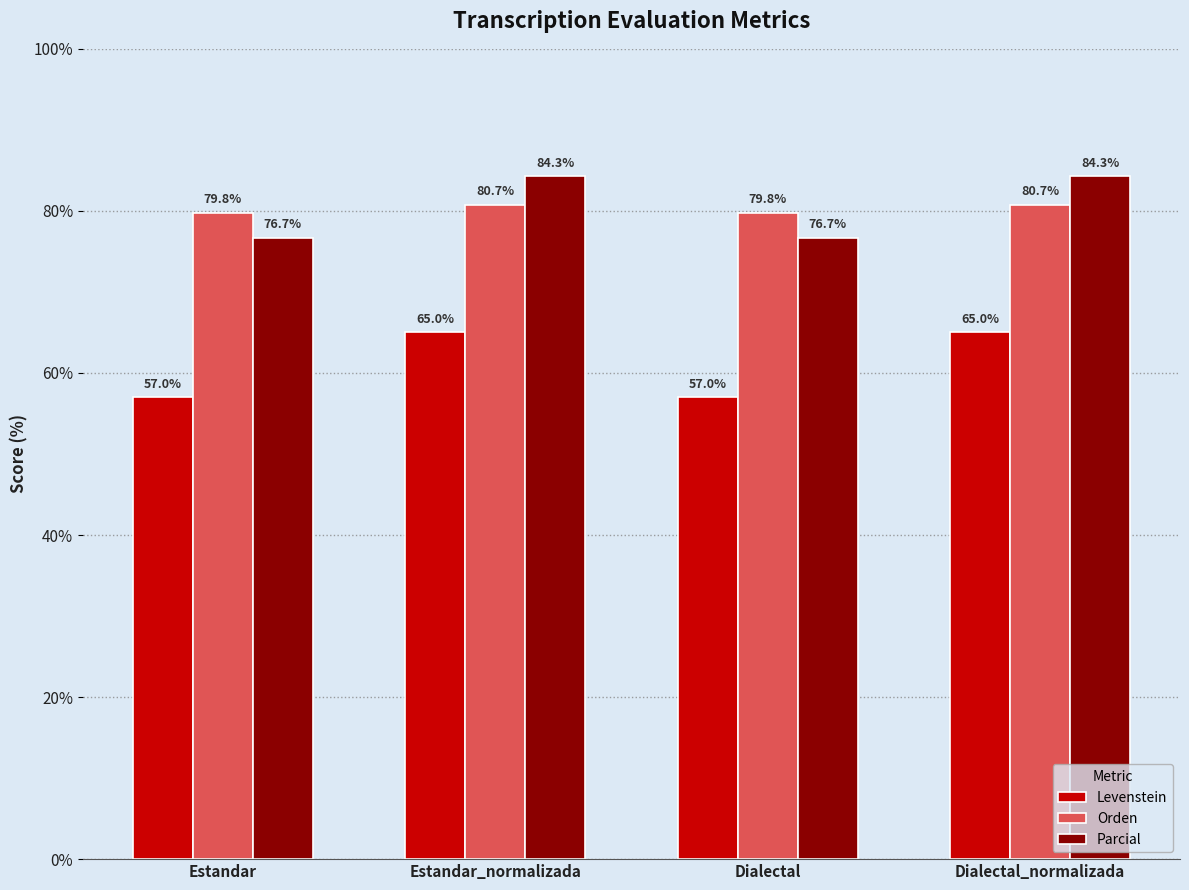

What is the maximum value shown in the chart?

84.3